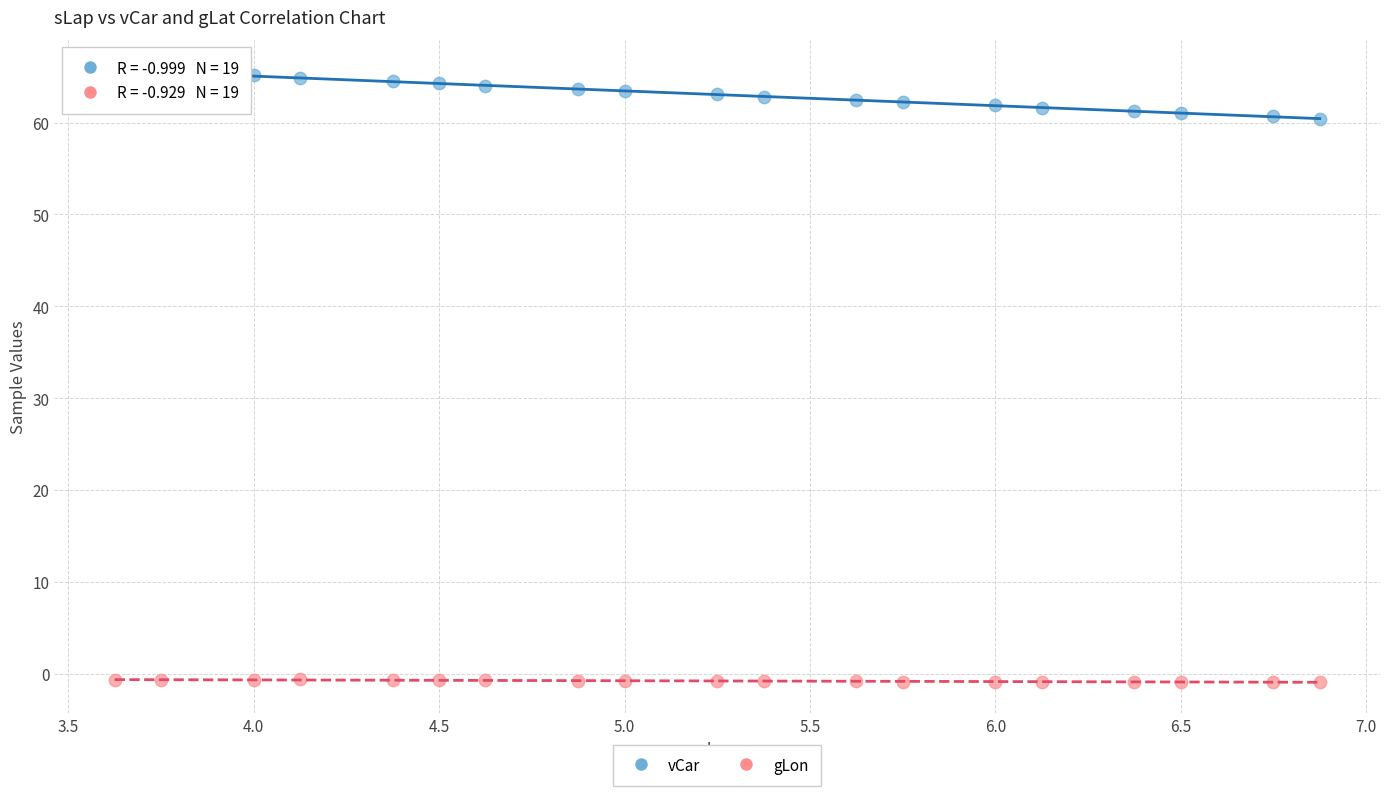

What are all the series names shown in the legend?

vCar, gLon